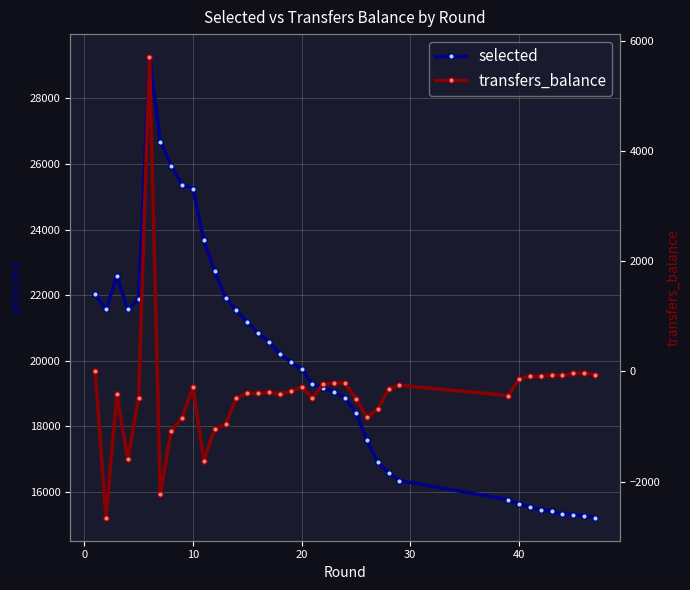

What is the lowest value of the selected series?

15220